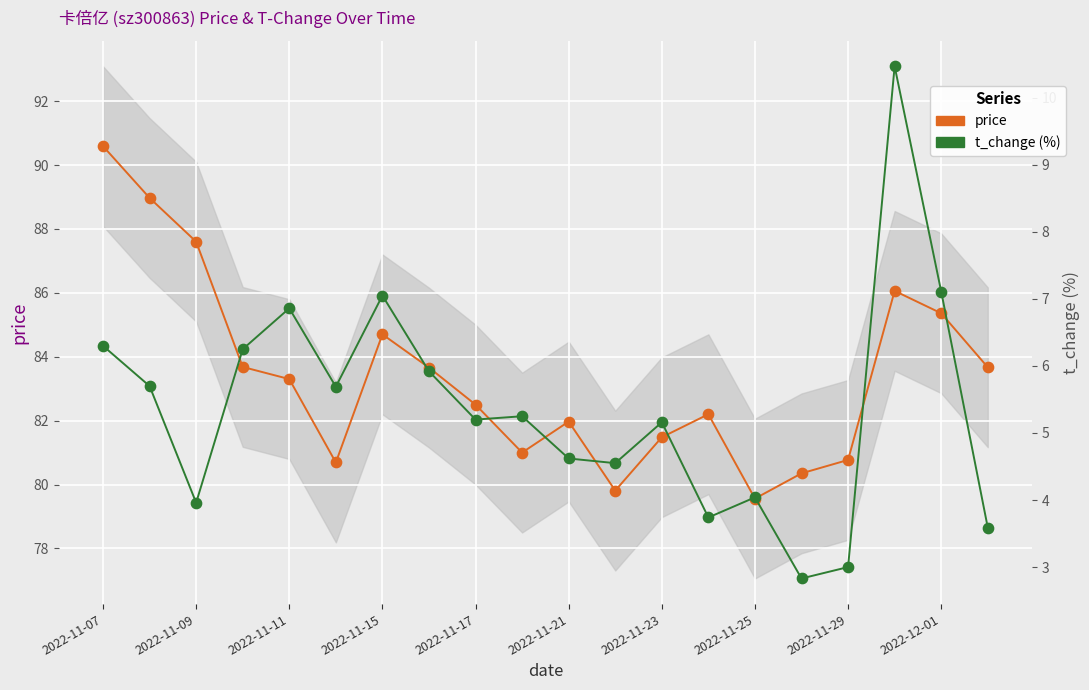

Which series has the largest total across all categories?

price